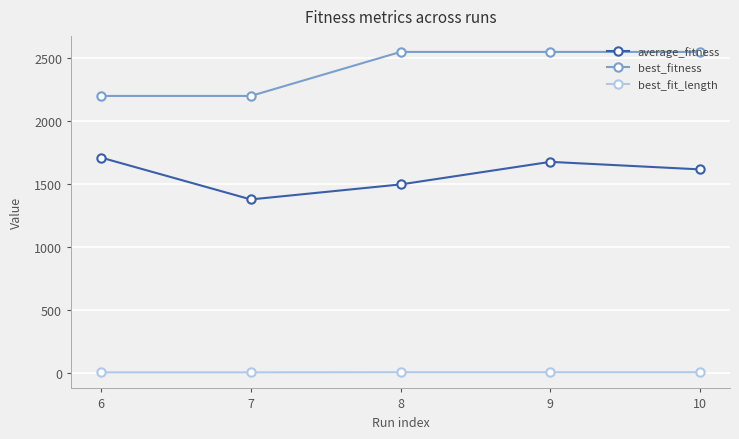

Which series has the largest total across all categories?

best_fitness